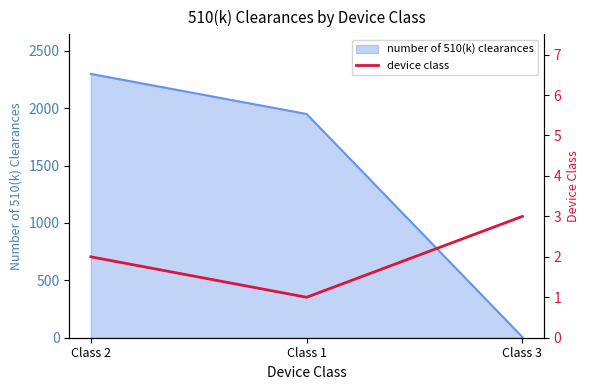

How many lines are shown in the chart?

1